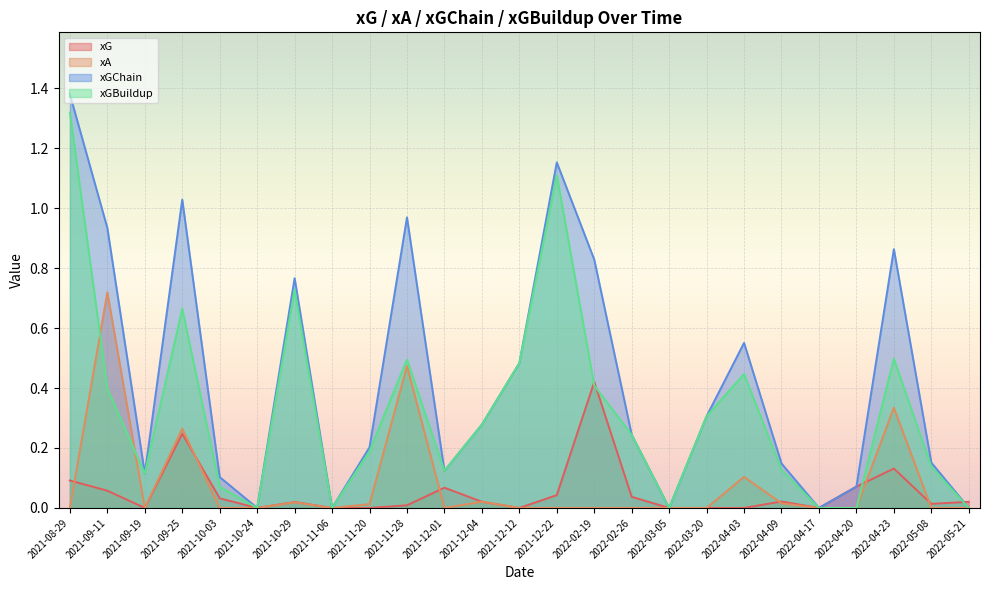

What is the sum of all xGChain values?

10.7